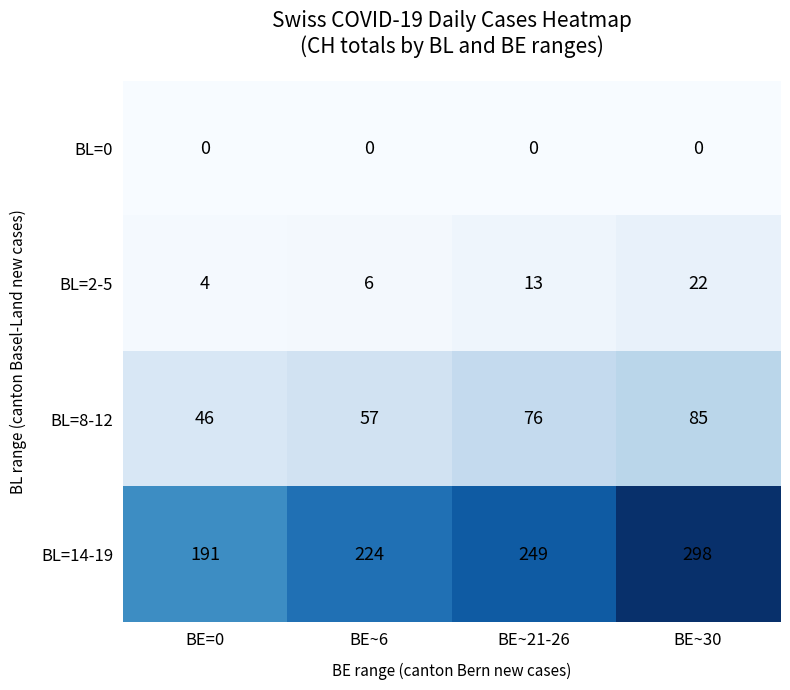

What is the spread (max minus min) of values at BE=0?

191